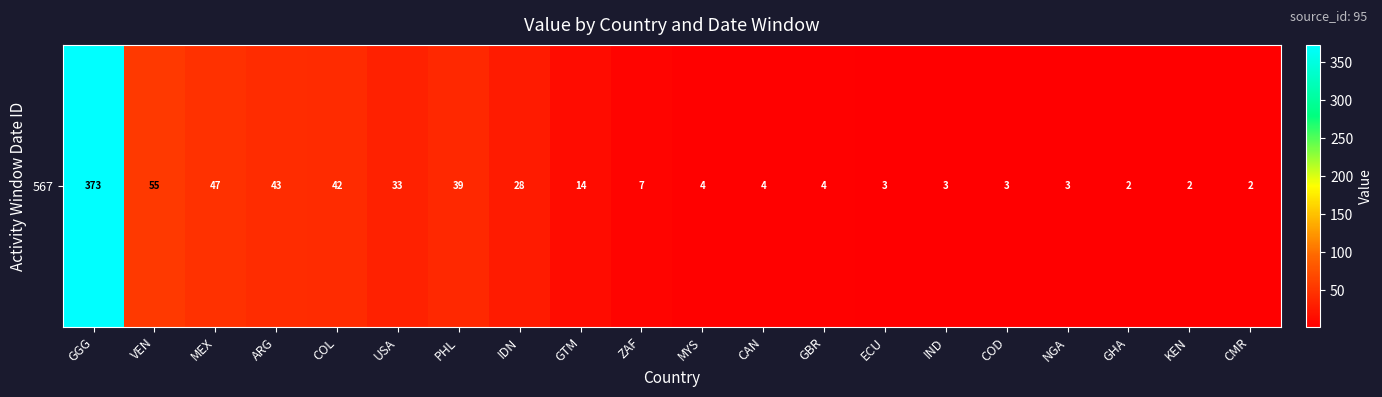

What is the sum of all values?

711